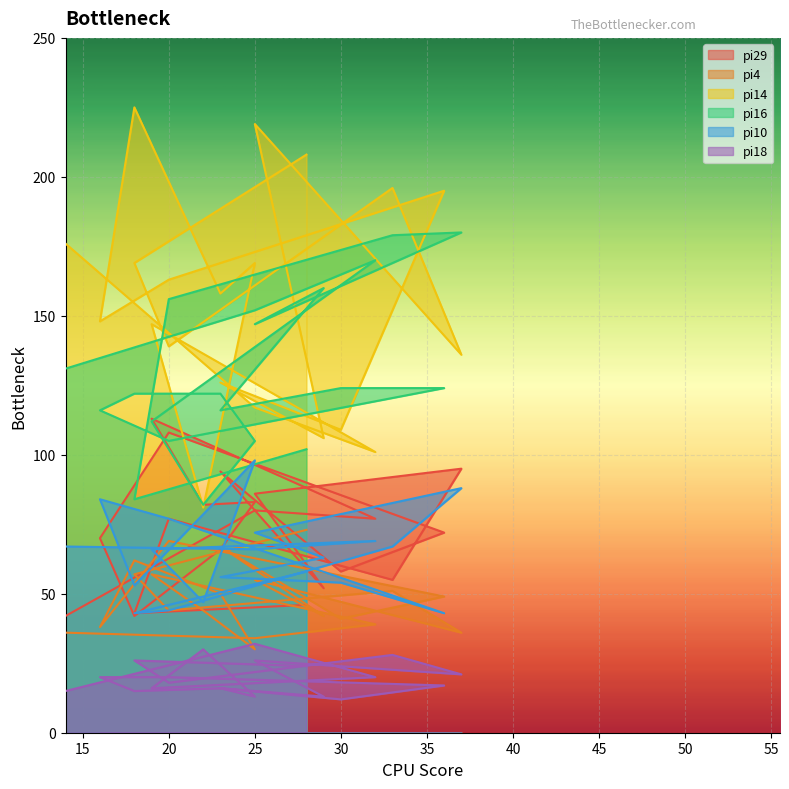

How many series are shown in this chart?

6